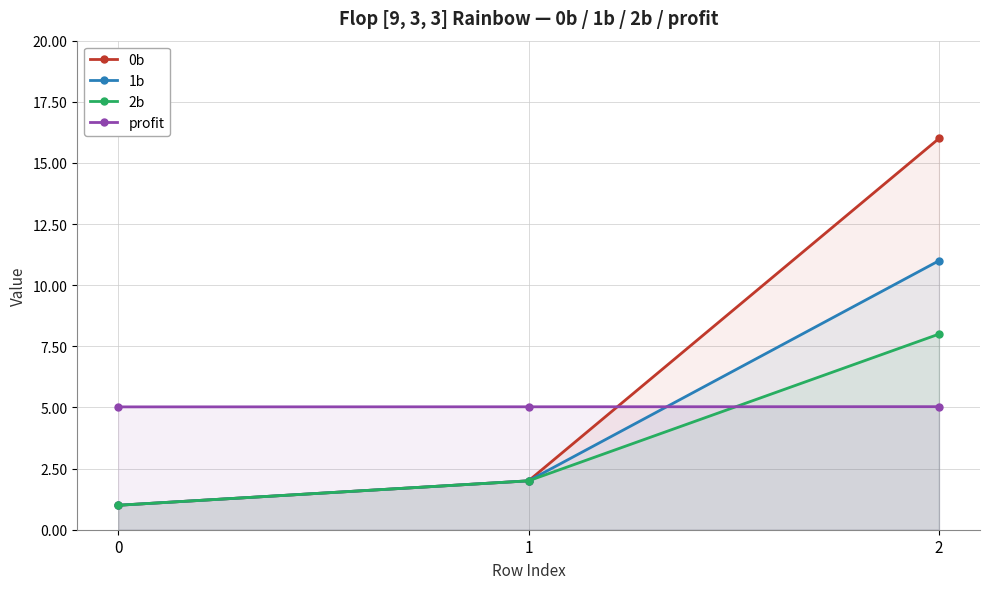

Does the chart have visible grid lines?

Yes